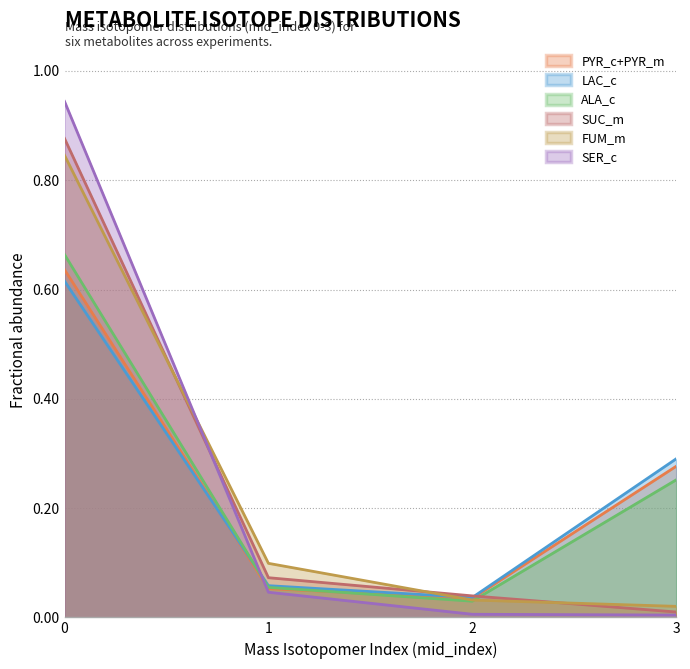

The value of LAC_c at 1 is 0.1. True or false?

True